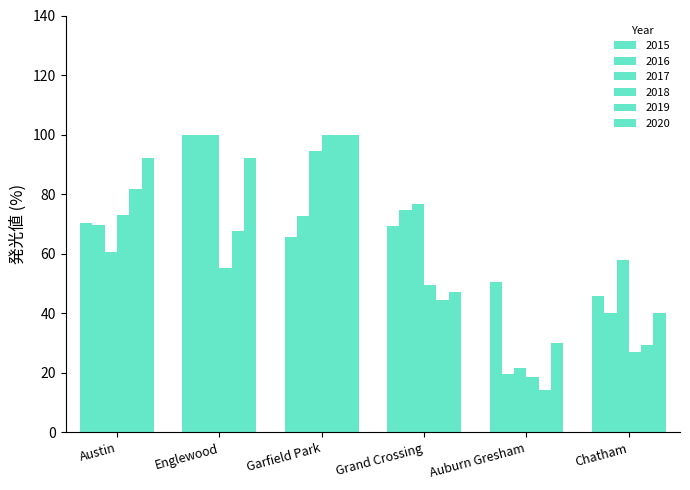

How many groups of bars are there?

6